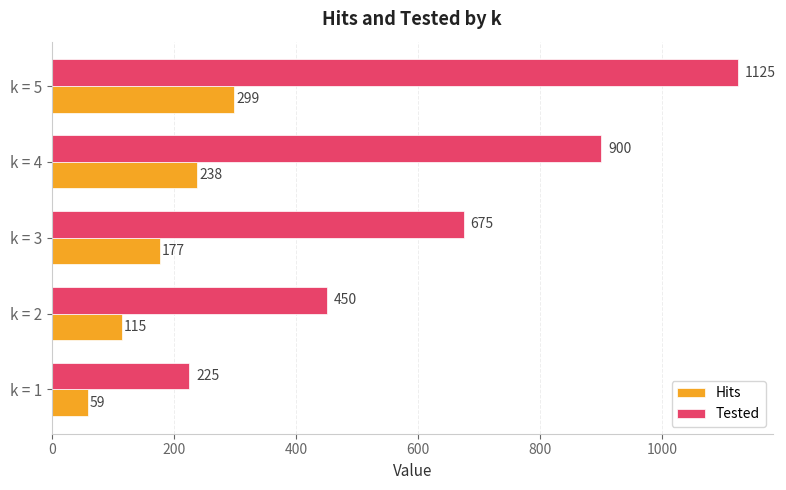

Which series has the largest range (max minus min)?

Tested